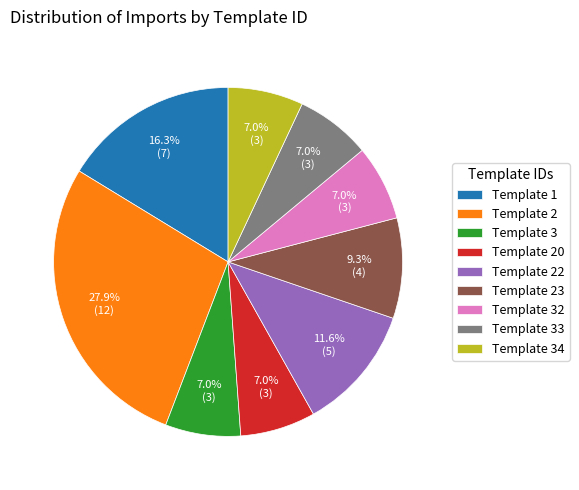

To the nearest percent, what is the average slice percentage?

11%